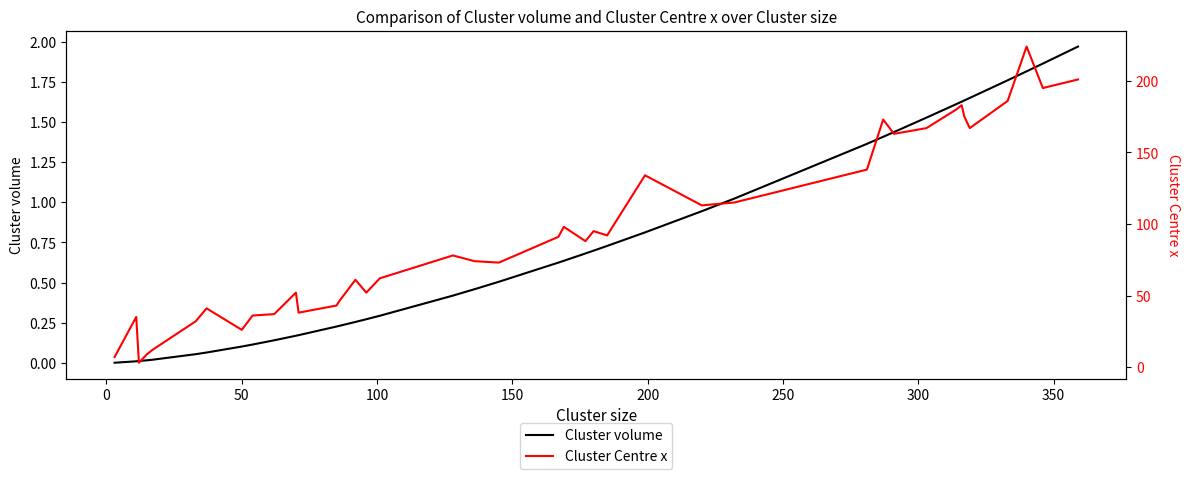

How many interior local peaks does the Cluster Centre x series have?

11